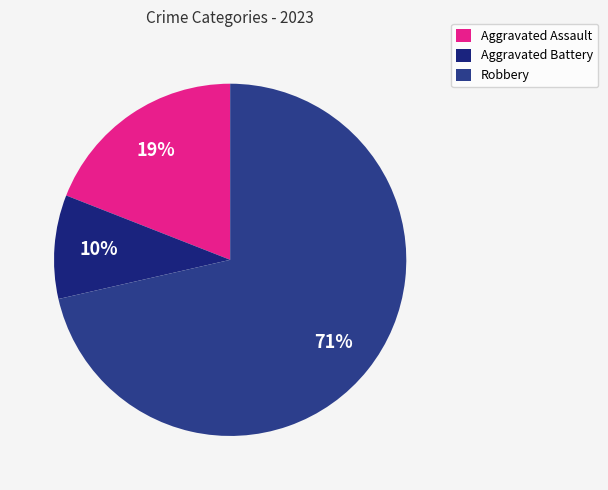

Is there any slice that represents more than half of the pie?

Yes